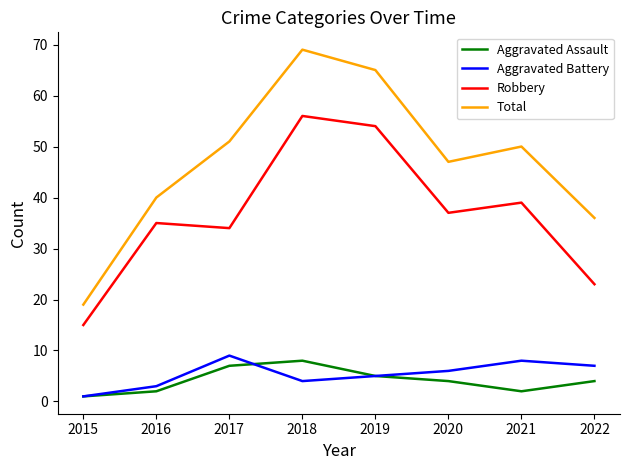

Which series has the largest range (max minus min)?

Total